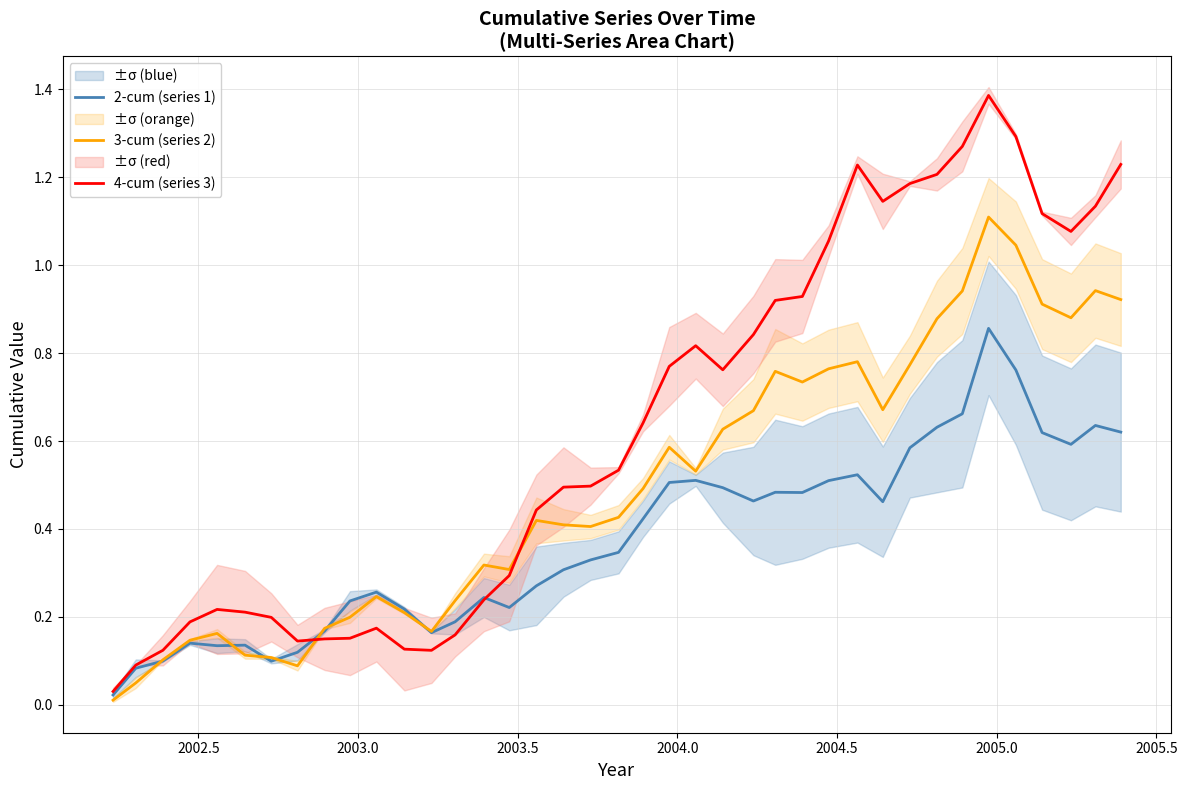

What is the maximum value for 2-cum (series 1)?

0.9